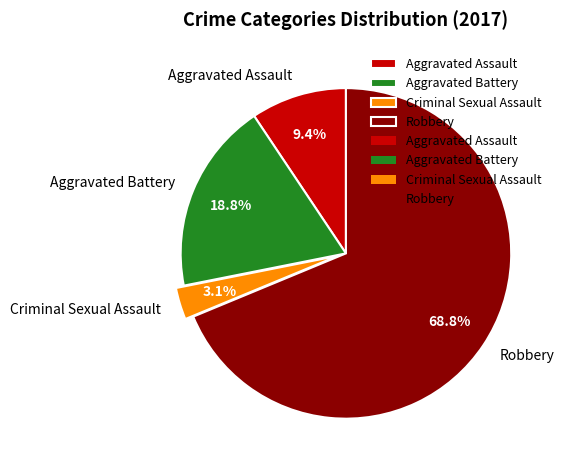

How many segments does this pie chart have?

4